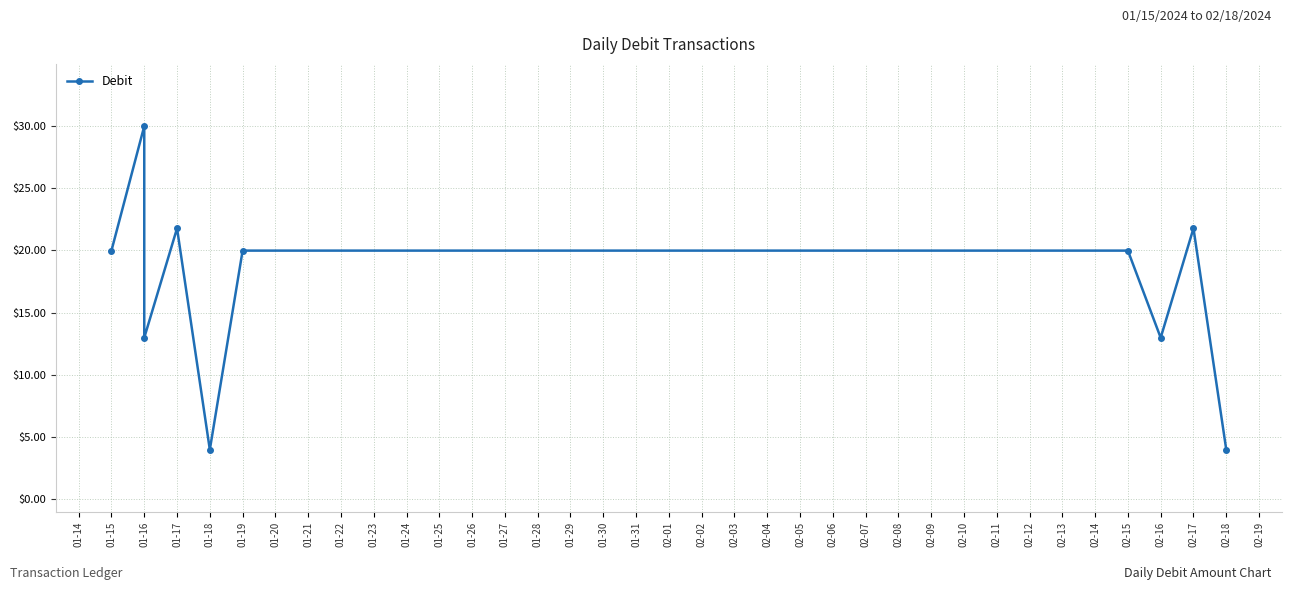

What is the average value?

16.8